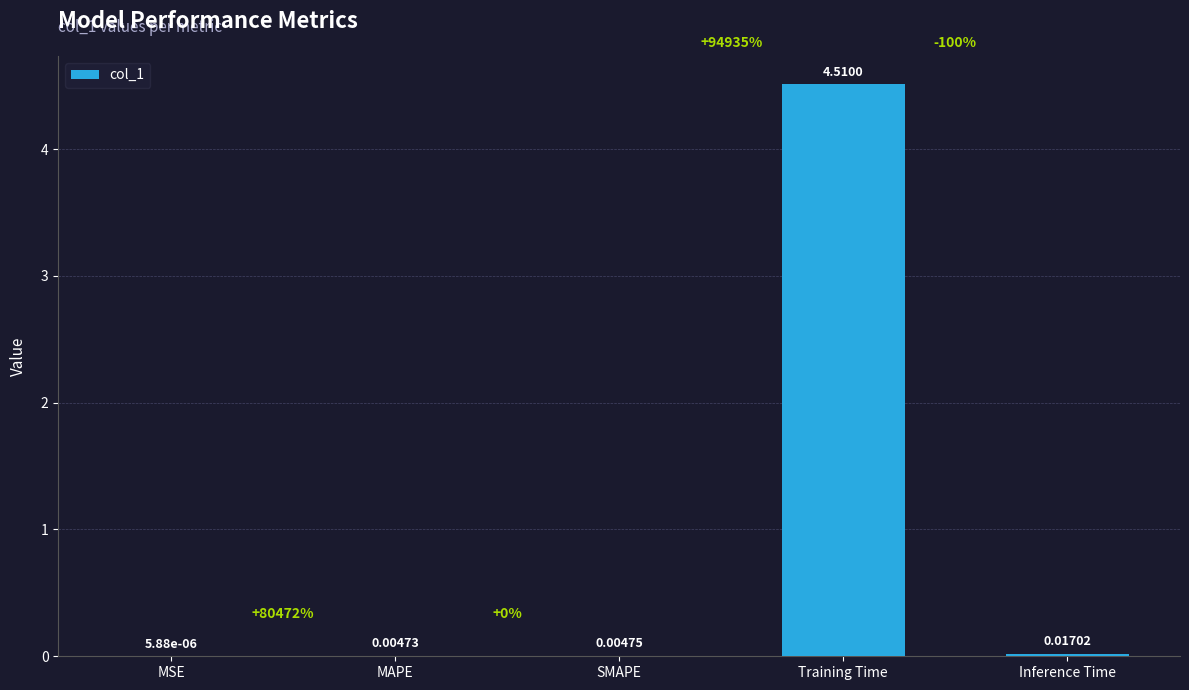

At which category does the chart reach its peak across all series?

Training Time